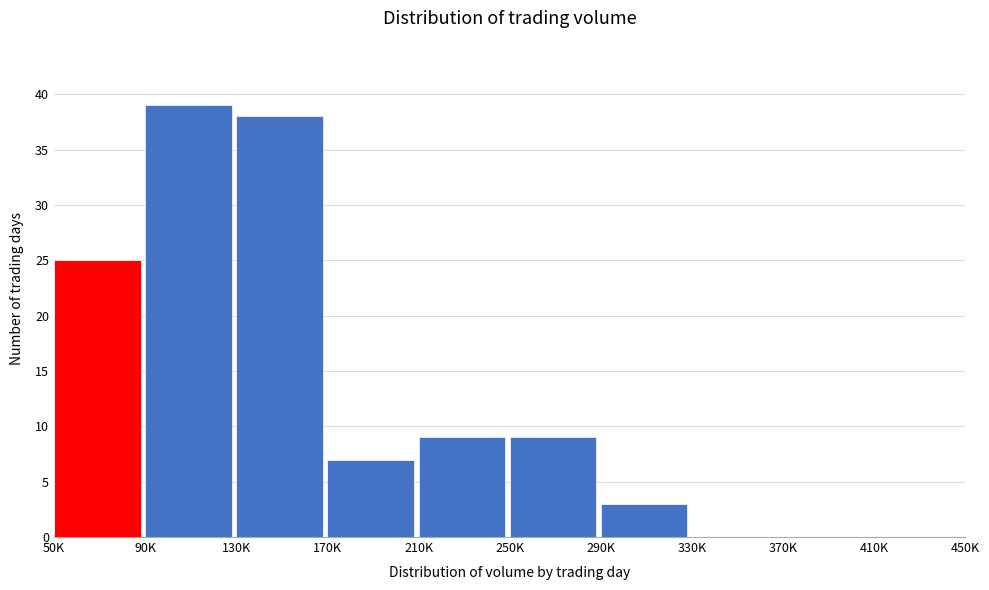

Reading right to left, transcribe all the data shown in this chart.

410K=0	370K=0	330K=0	290K=3	250K=9	210K=9	170K=7	130K=38	90K=39	50K=25